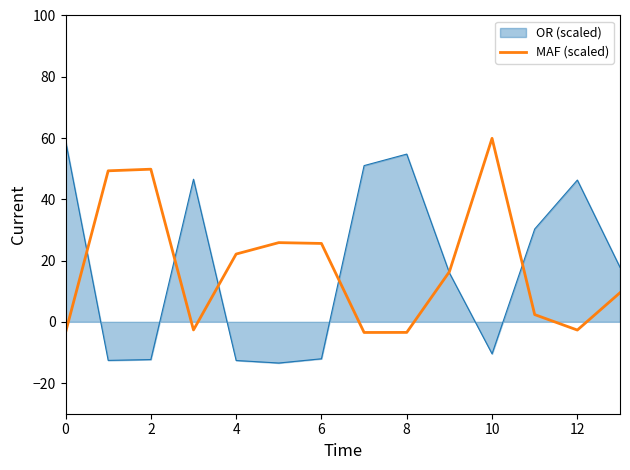

Which series has the widest spread of values?

OR (scaled)